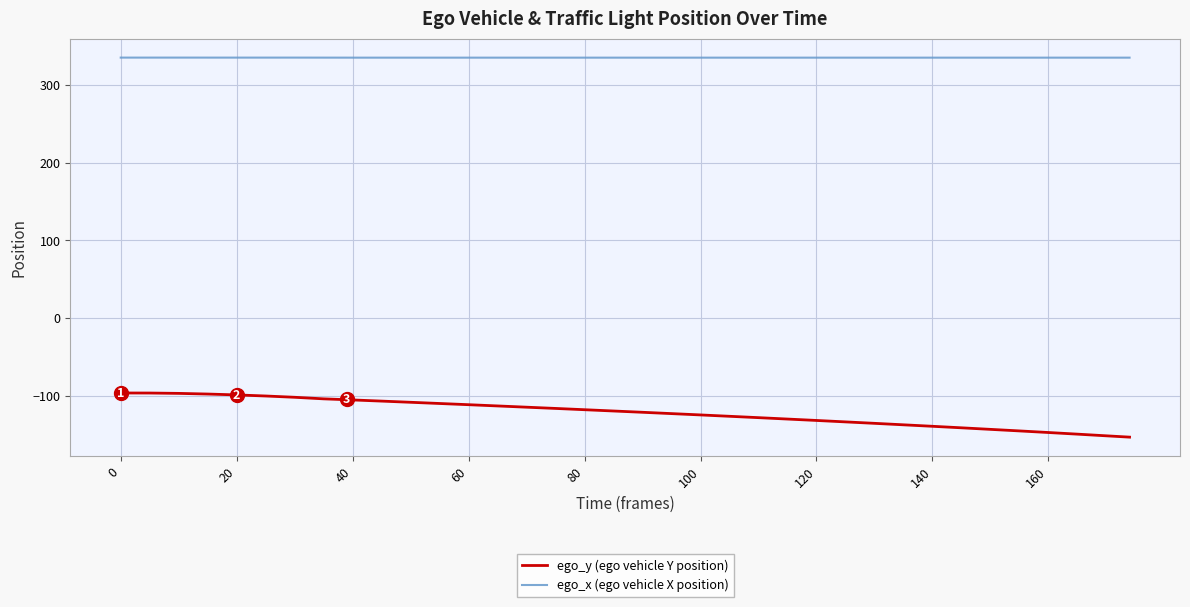

Which series has the widest spread of values?

ego_y (ego vehicle Y position)